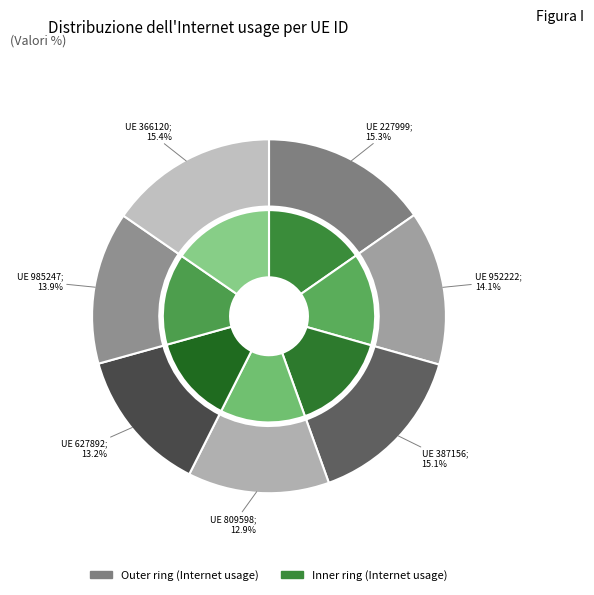

Rank the categories by value from highest to lowest.

366120, 227999, 387156, 952222, 985247, 627892, 809598